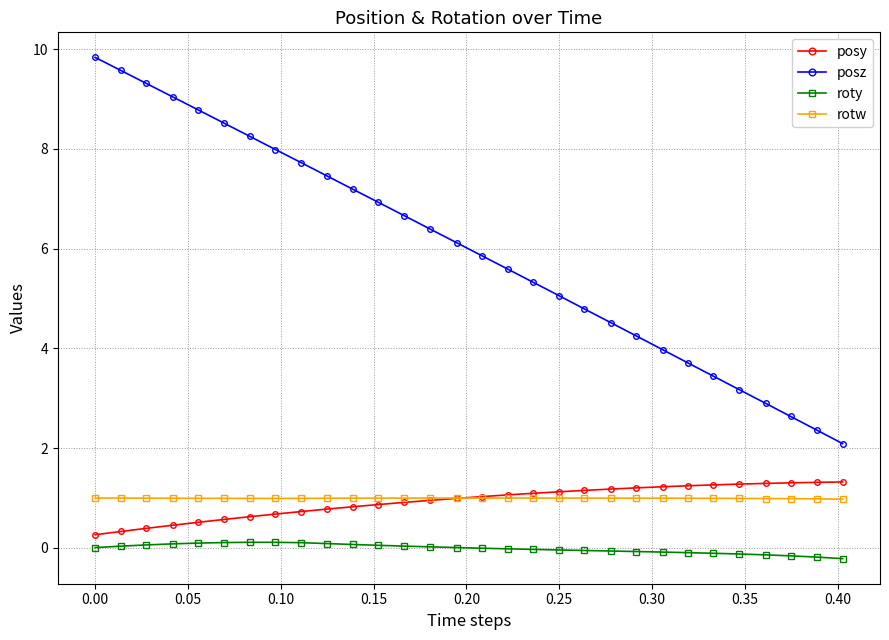

True or false: roty has more than 0 interior local peaks.

True